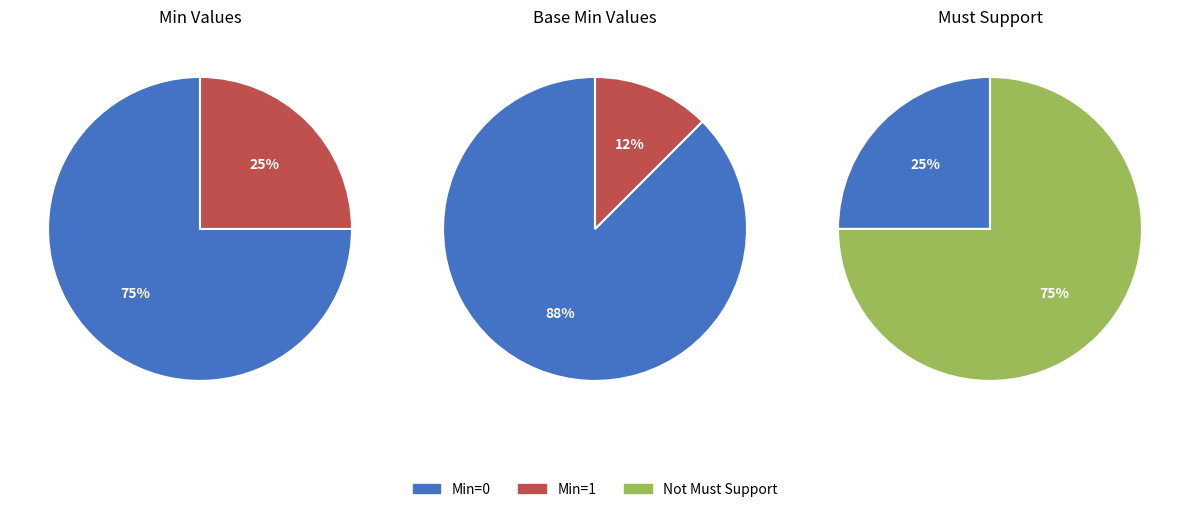

Does Extension.value[x].extension account for over 50% of the chart?

No